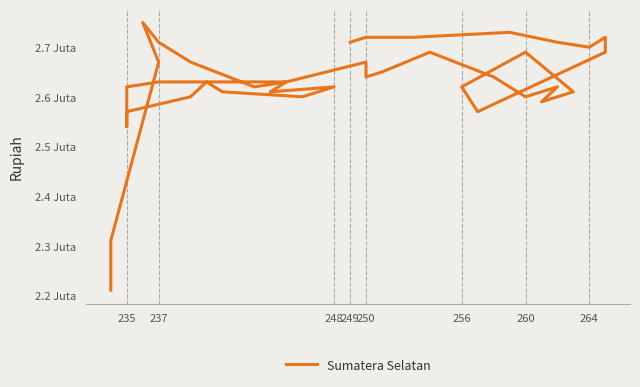

What is the label of the 6th point from the left?

264